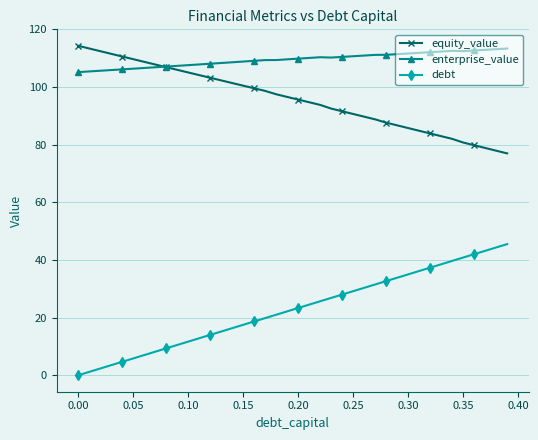

What is the maximum value shown in the chart?

114.3